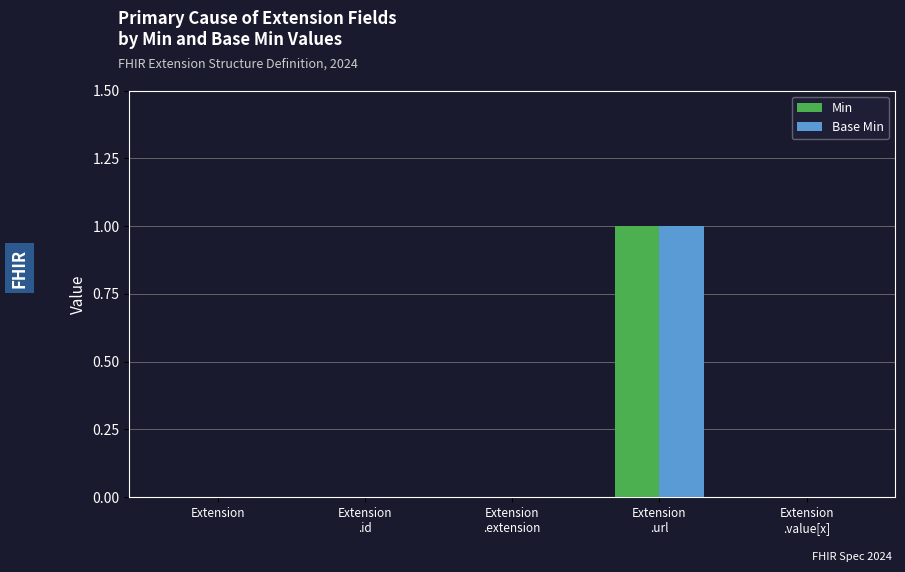

True or false: Base Min has a value of 0 at Extension
.id.

True